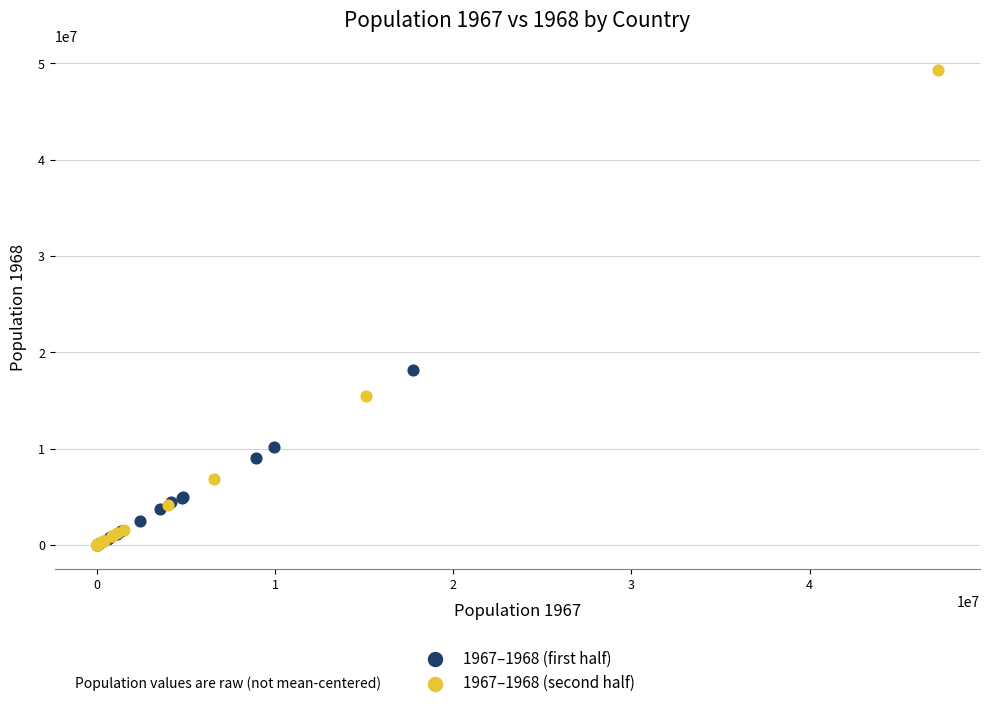

Which series has the largest Y range (max minus min)?

1967–1968 (second half)